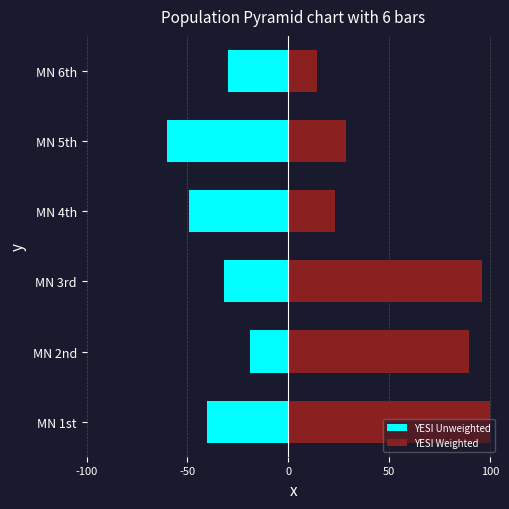

What is the sum of all YESI Weighted values?

351.6